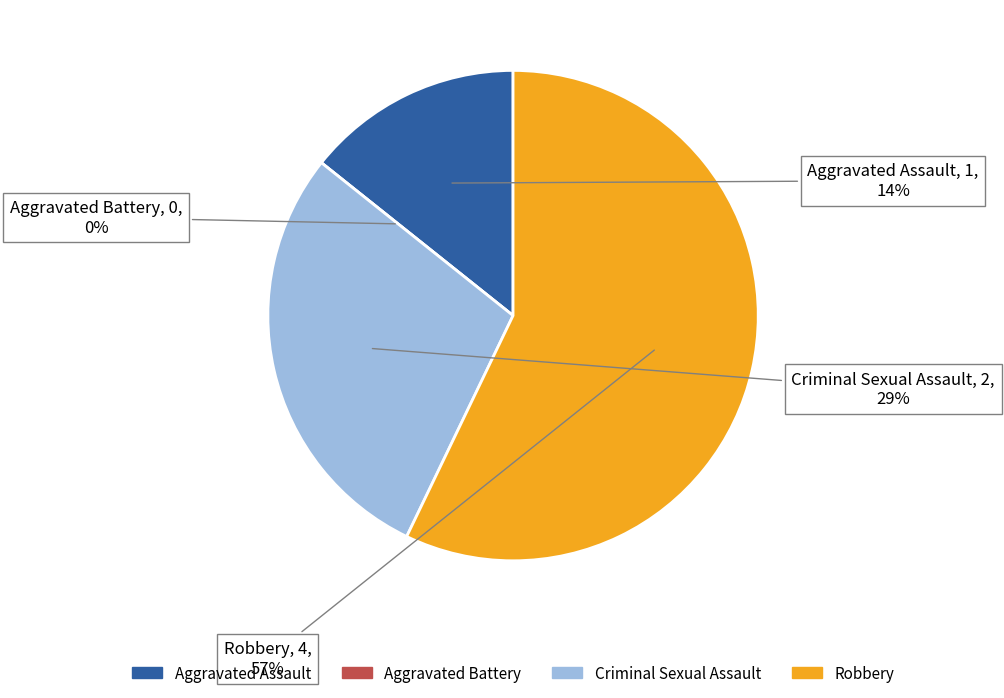

Rank the categories by value from highest to lowest.

Robbery, Criminal Sexual Assault, Aggravated Assault, Aggravated Battery